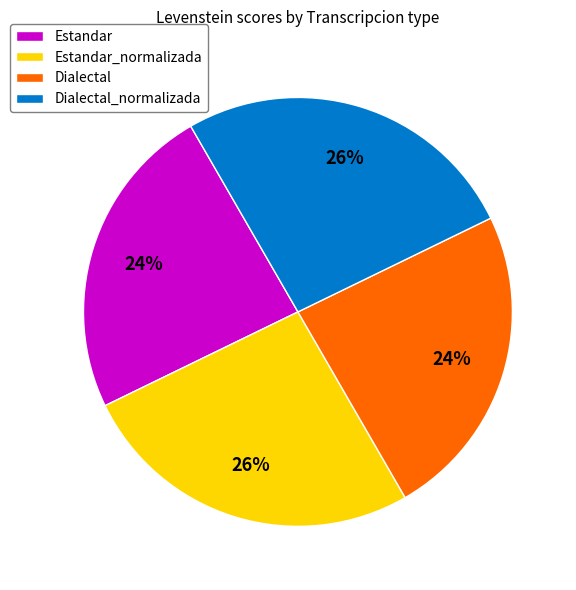

What percentage is the Estandar_normalizada slice, to the nearest percent?

26%